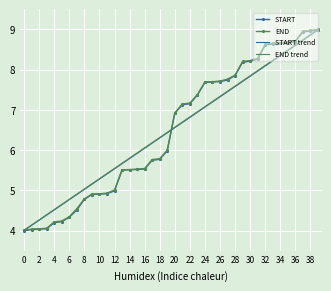

How many values in the END series exceed 6?

20